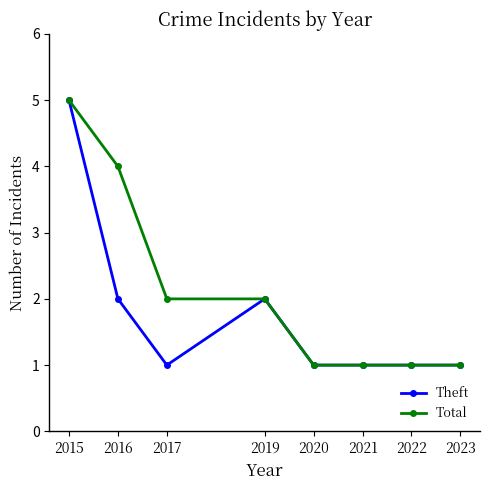

Does the chart have visible grid lines?

No